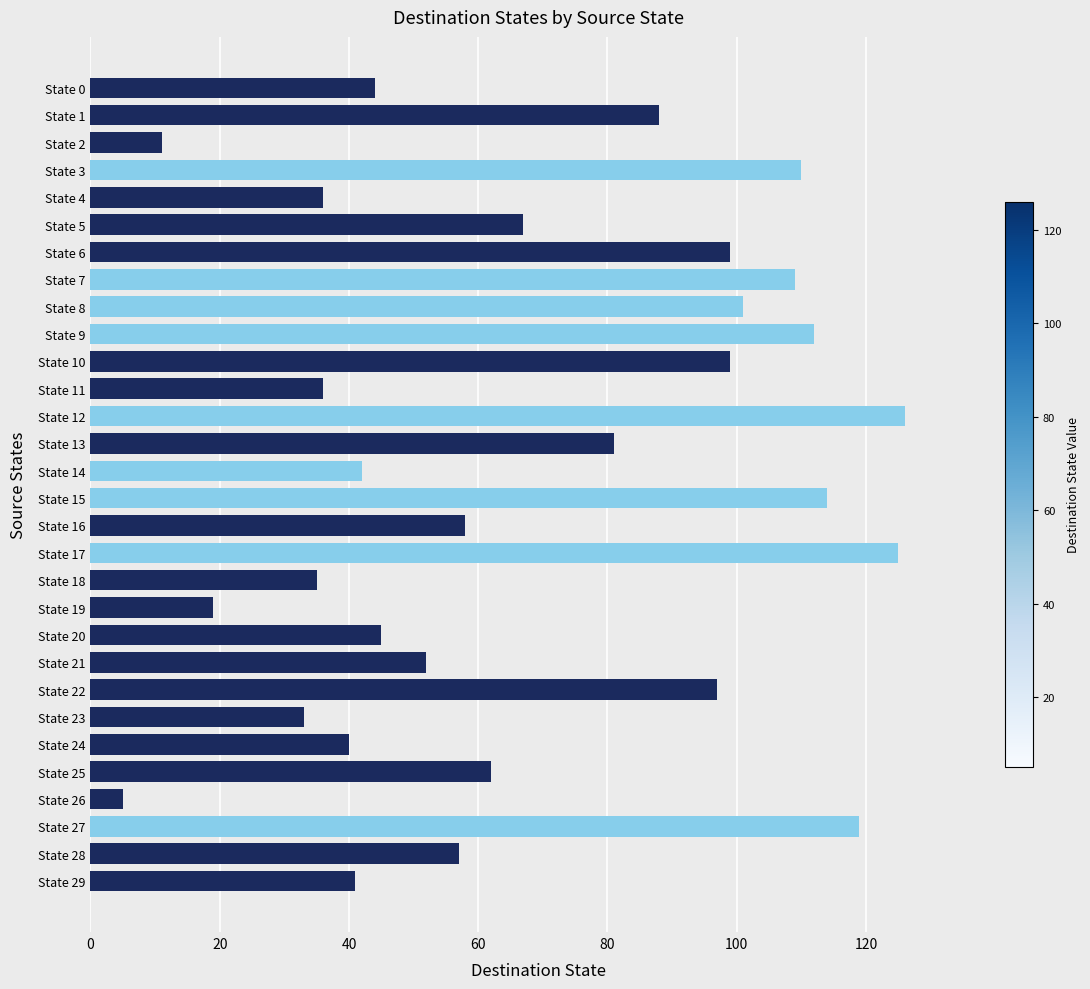

What is the average value?

69